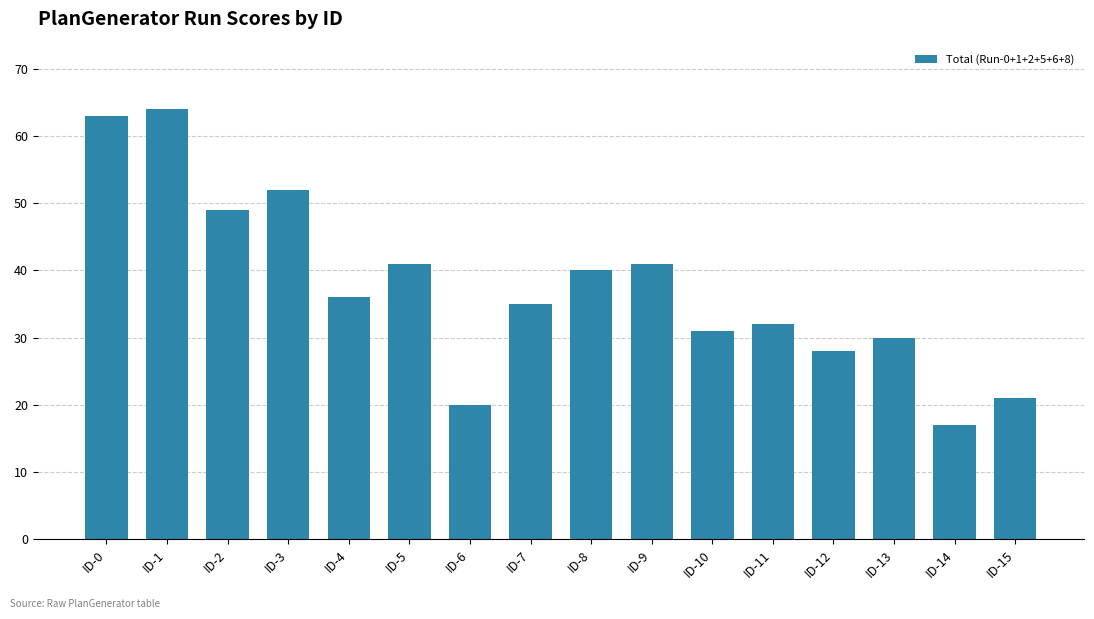

What is the ratio of the value at ID-1 to the value at ID-8?

1.6